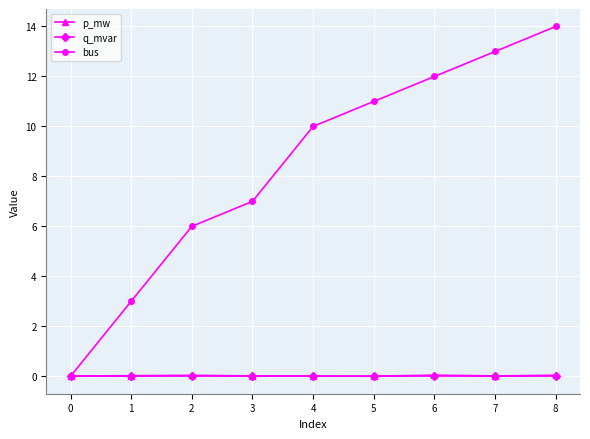

What is the highest value of the bus series?

14.0